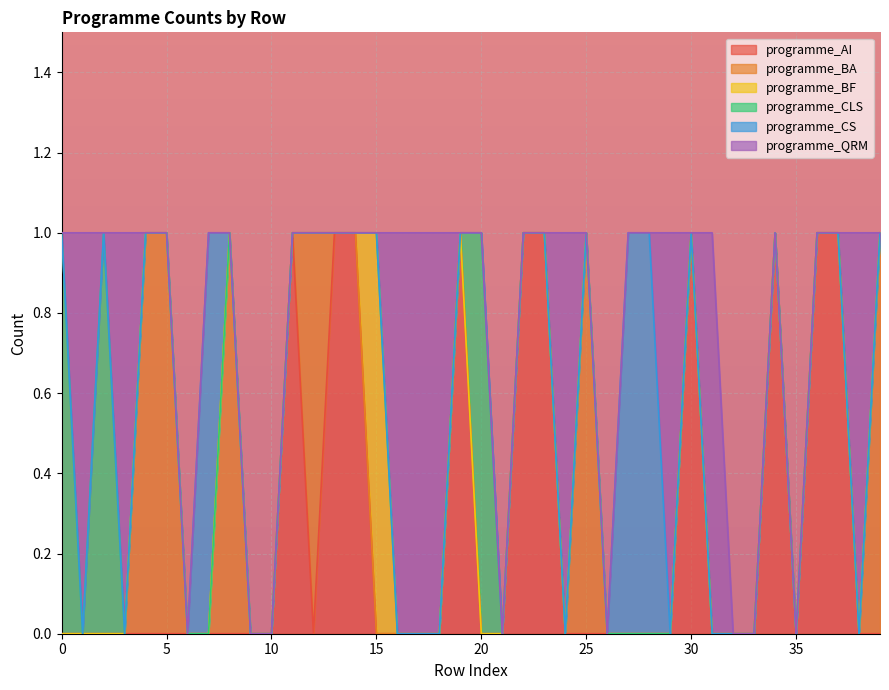

Which series has the largest total across all categories?

programme_AI